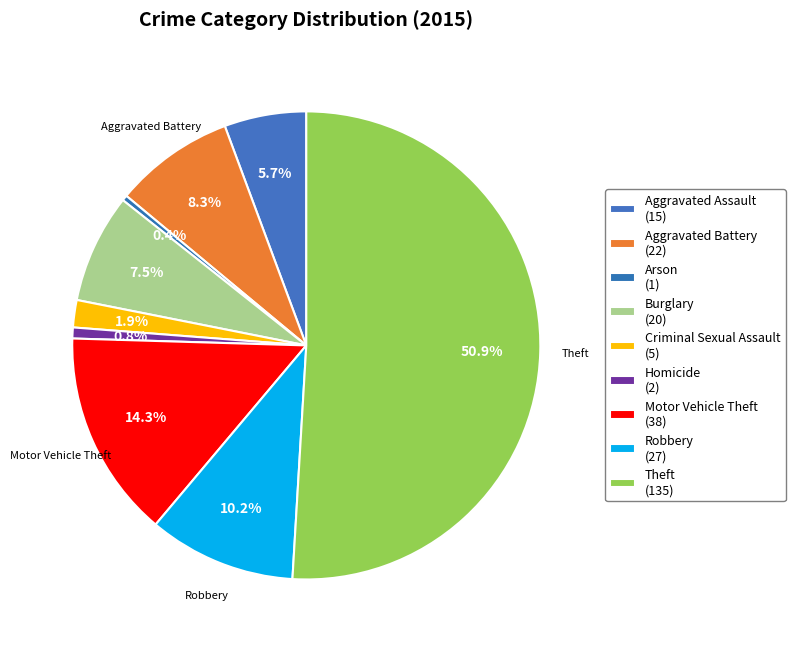

How many segments does this pie chart have?

9